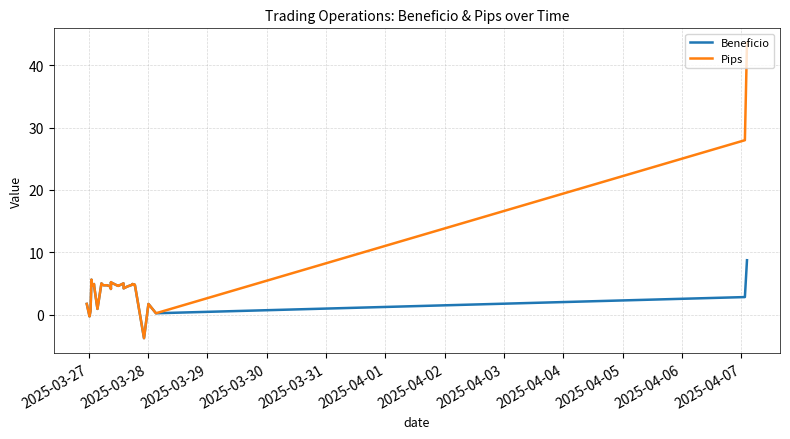

True or false: Pips has more than 2 interior local peaks.

True